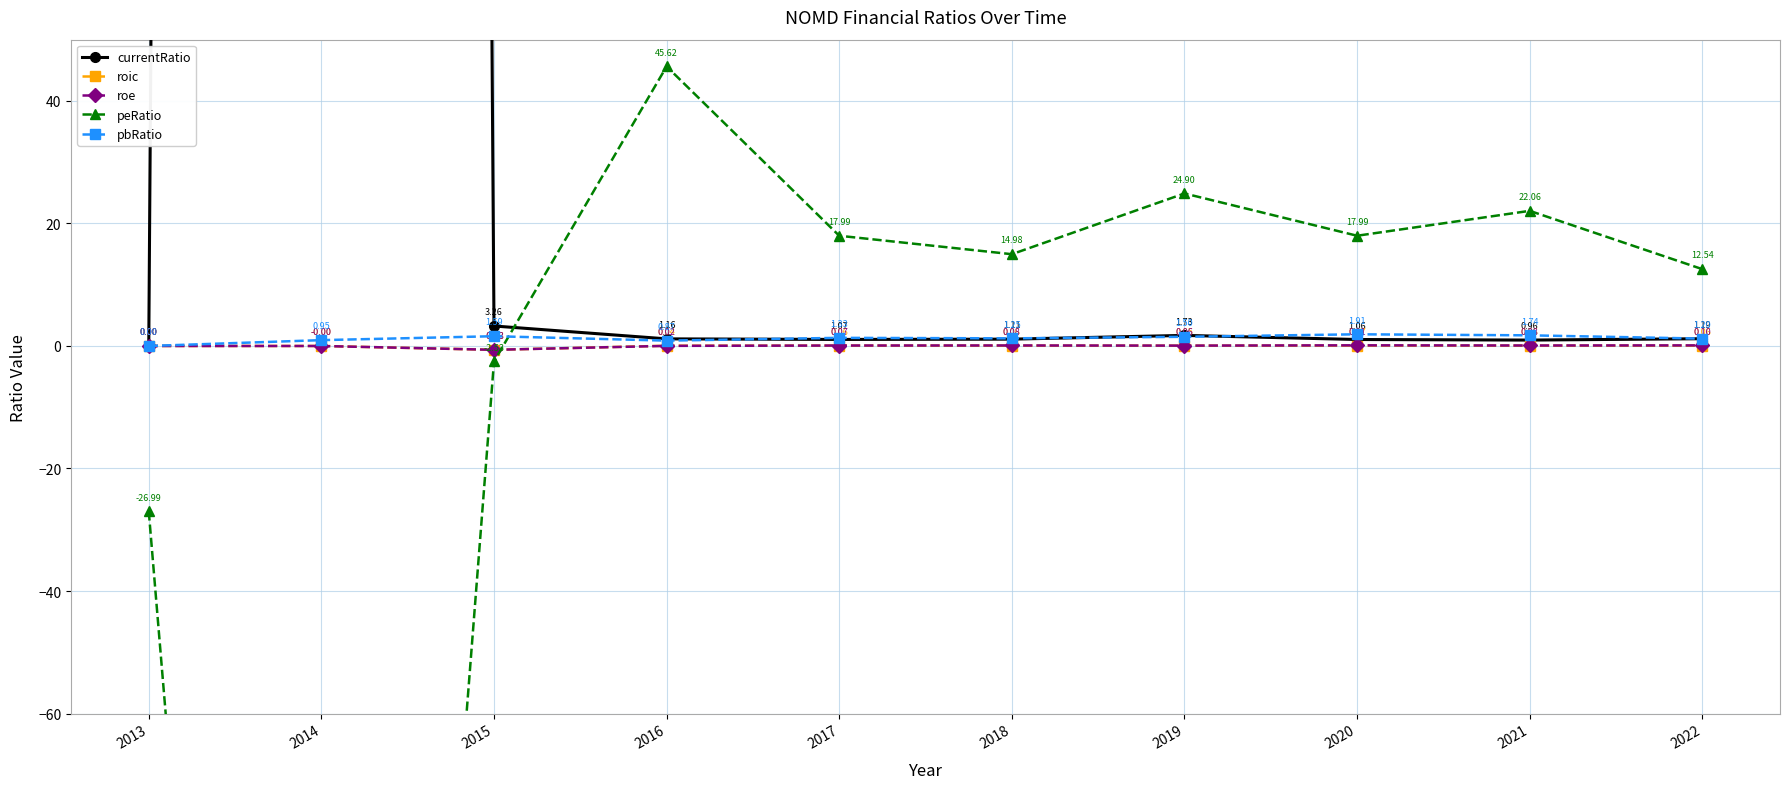

What is the greatest value displayed?

3973.1